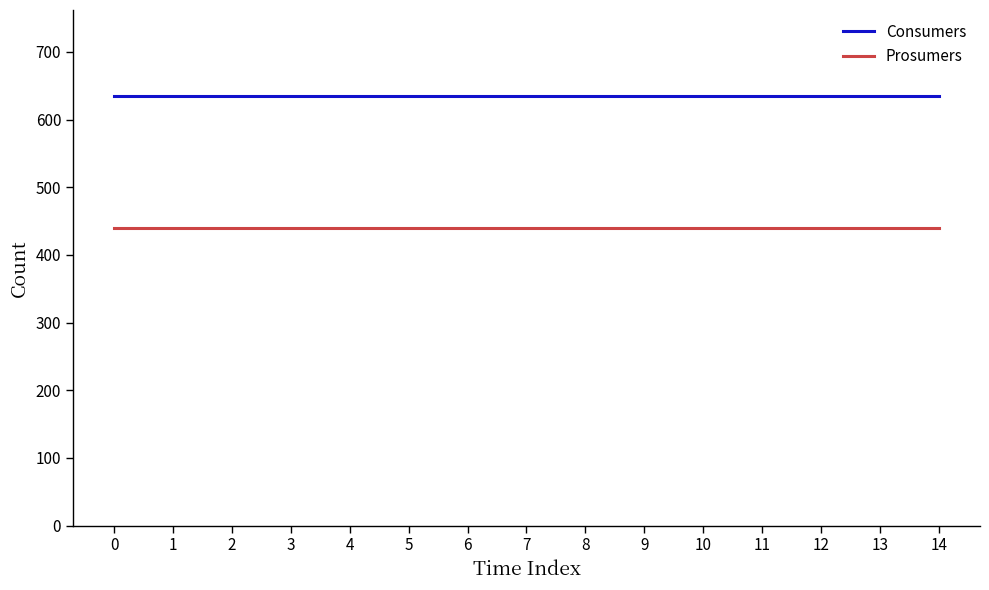

What is the maximum value for Consumers?

635